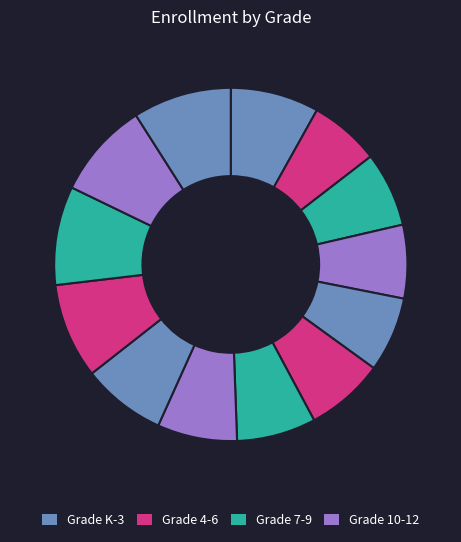

How many segments does this pie chart have?

13